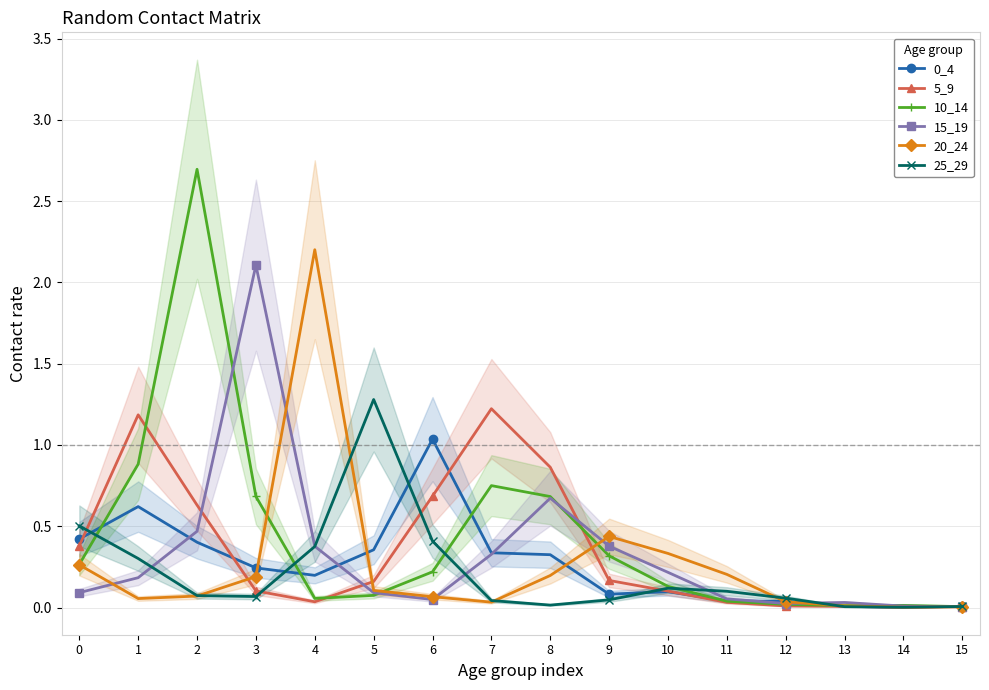

Reading right to left, list all the values displayed in this chart.

0_4: 0.0	0.0	0.0	0.0	0.0	0.1	0.1	0.3	0.3	1.0	0.4	0.2	0.2	0.4	0.6	0.4
5_9: 0.0	0.0	0.0	0.0	0.0	0.1	0.2	0.9	1.2	0.7	0.2	0.0	0.1	0.6	1.2	0.4
10_14: 0.0	0.0	0.0	0.0	0.0	0.1	0.3	0.7	0.8	0.2	0.1	0.1	0.7	2.7	0.9	0.3
15_19: 0.0	0.0	0.0	0.0	0.1	0.2	0.4	0.7	0.3	0.0	0.1	0.4	2.1	0.5	0.2	0.1
20_24: 0.0	0.0	0.0	0.0	0.2	0.3	0.4	0.2	0.0	0.1	0.1	2.2	0.2	0.1	0.1	0.3
25_29: 0.0	0.0	0.0	0.1	0.1	0.1	0.0	0.0	0.0	0.4	1.3	0.4	0.1	0.1	0.3	0.5